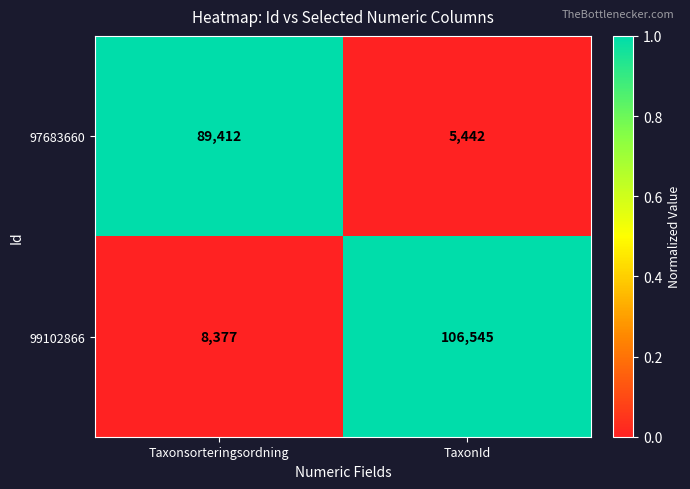

List the series in order of their peak value, lowest first.

97683660, 99102866